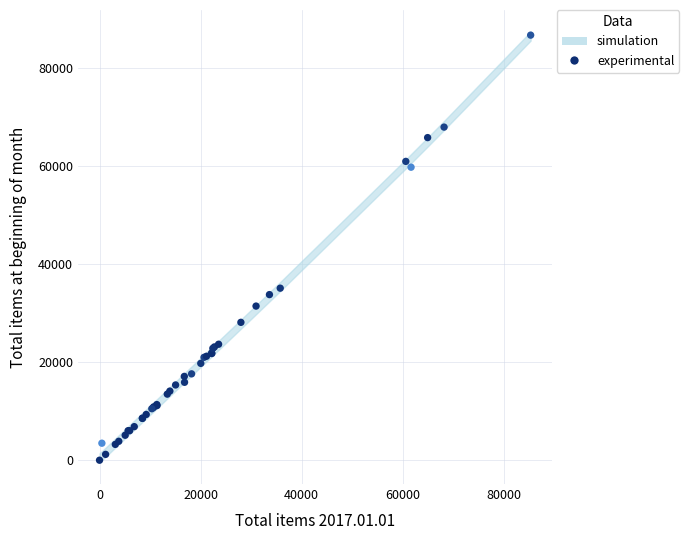

What Y value in the scatter plot is closest to 43298?

35048